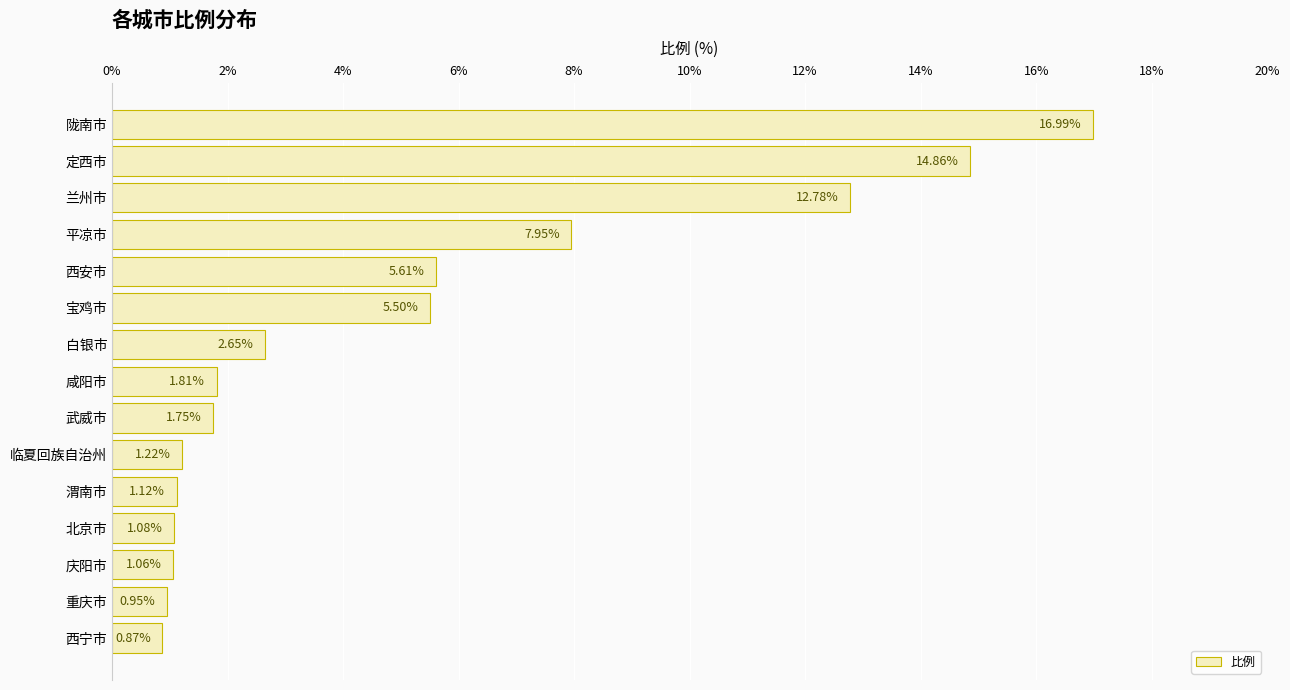

At which category does the chart reach its peak across all series?

陇南市